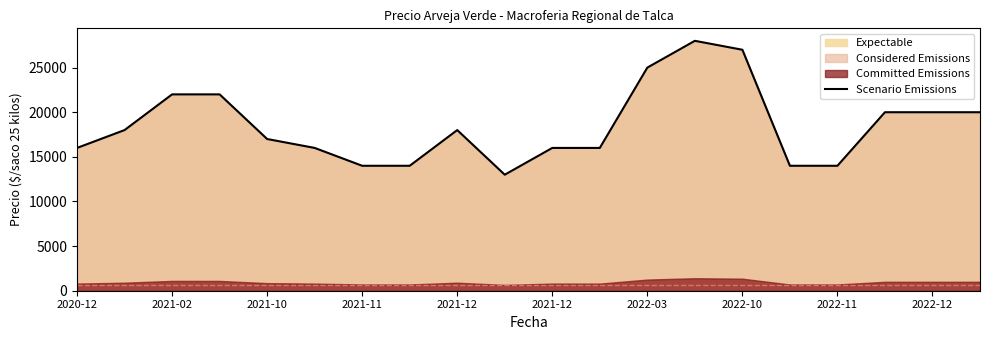

Read the value at 2020-12, to the nearest 10.

16000